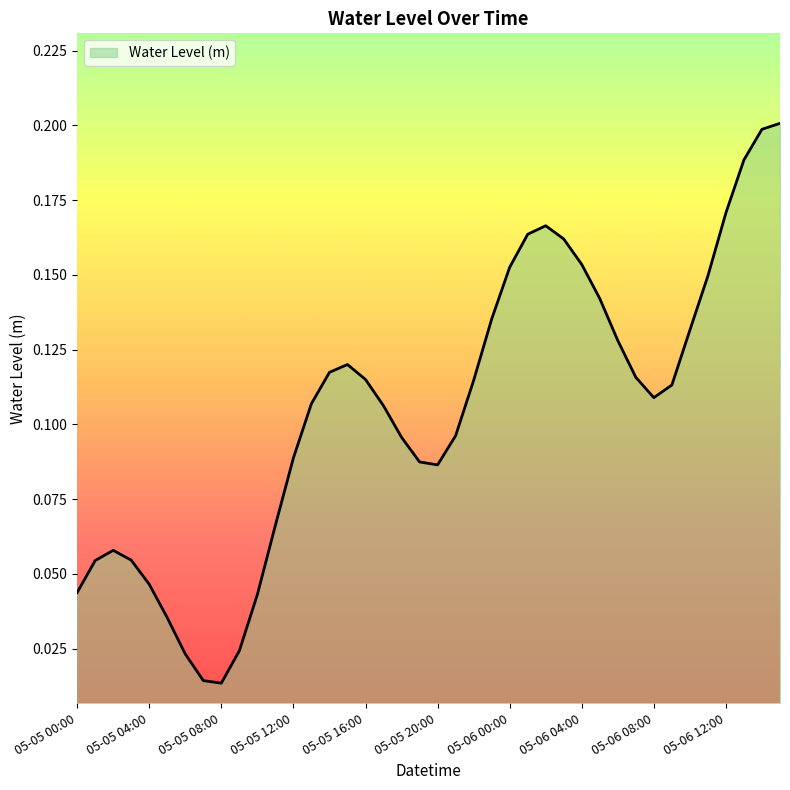

How many lines are shown in the chart?

1